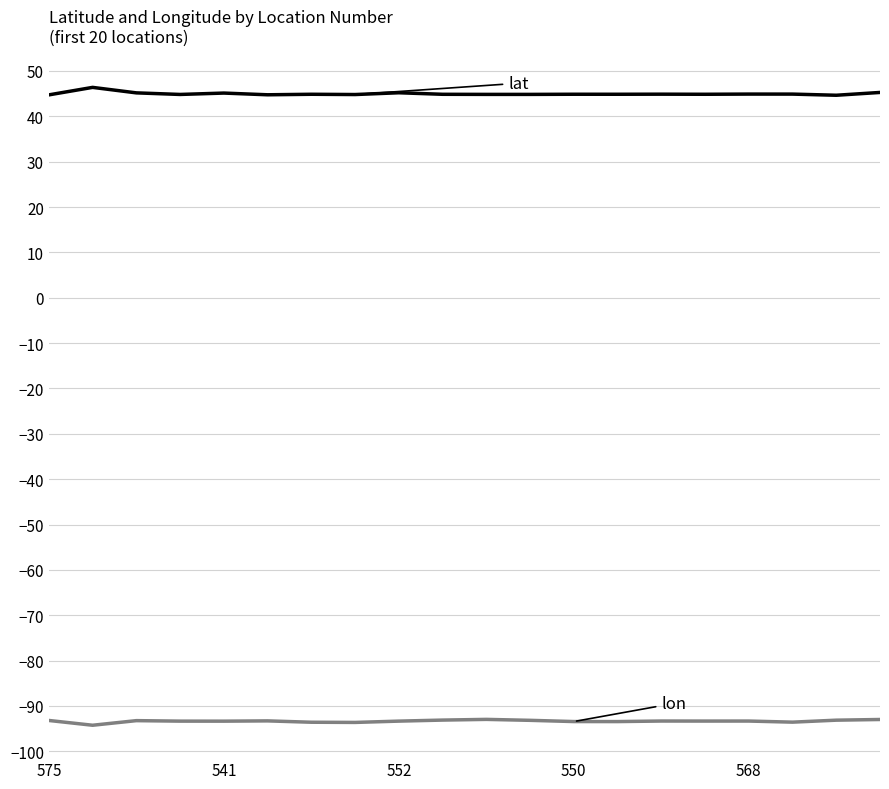

What is the maximum value shown in the chart?

46.4